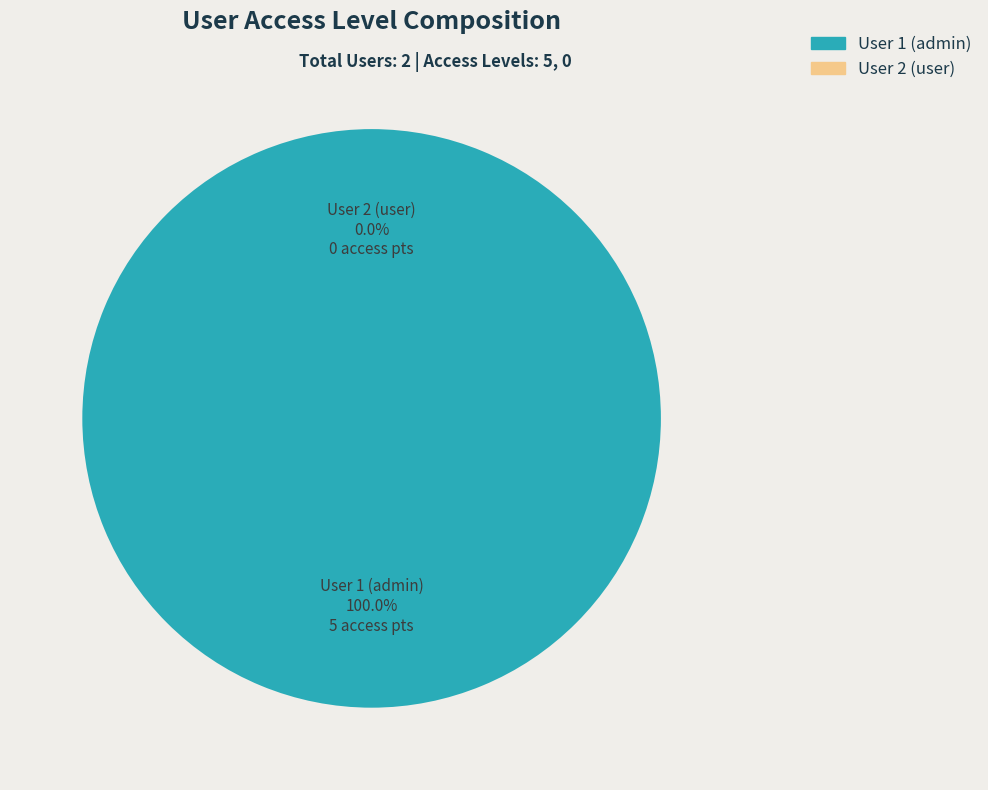

What is the majority slice?

1